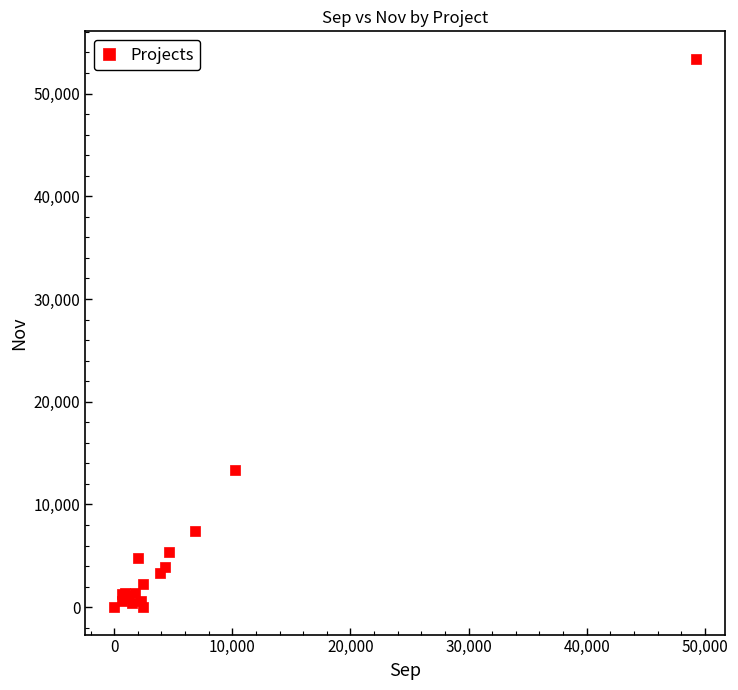

What Y value in the scatter plot is closest to 26695?

13344.0